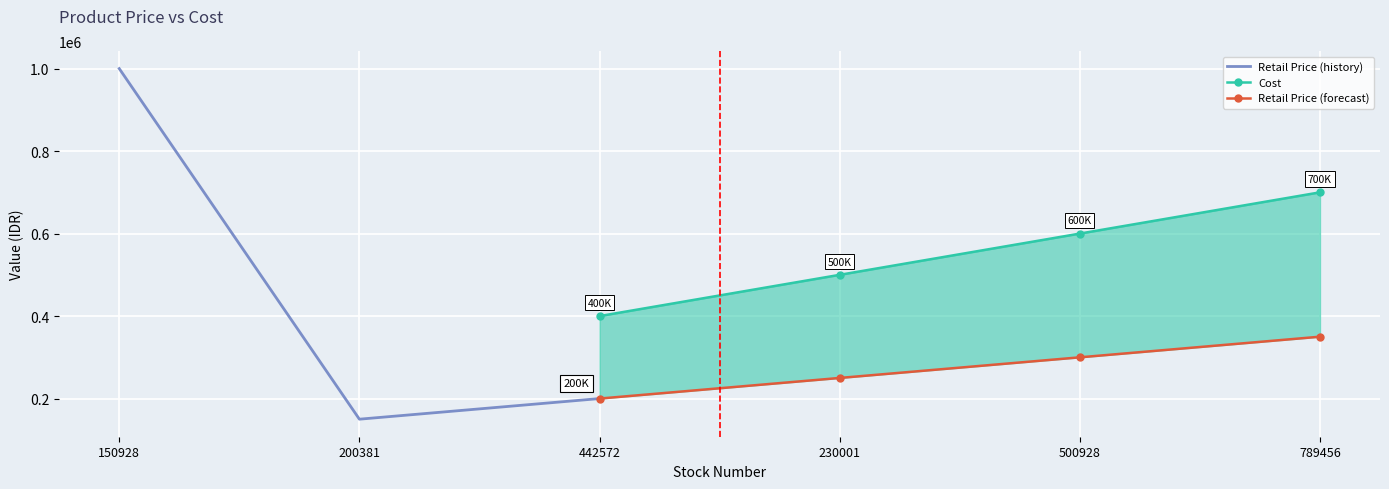

At which category does Retail Price reach its first local valley?

200381